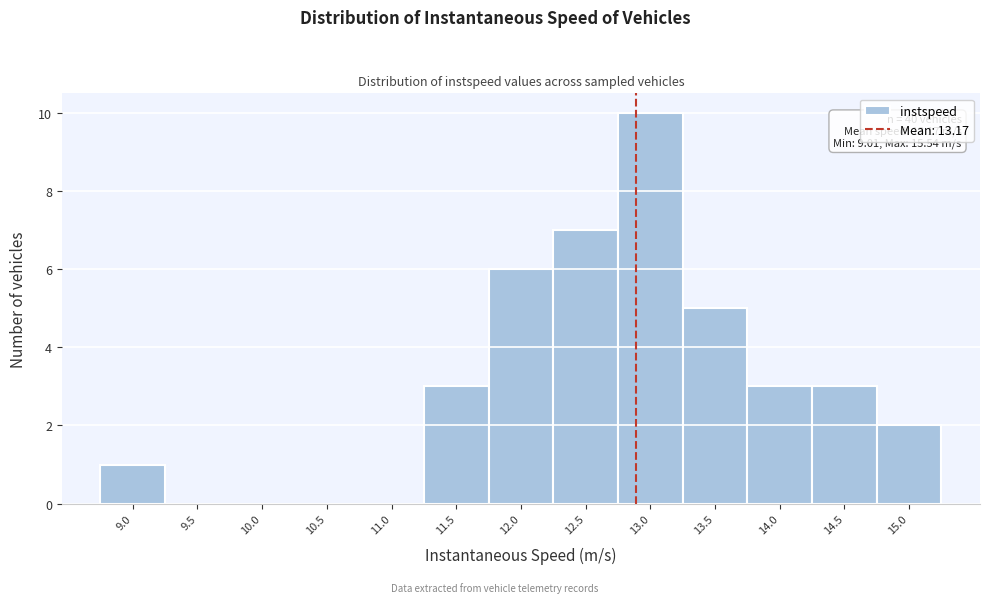

Reading right to left, what are all the values shown in this chart?

15.0=2	14.5=3	14.0=3	13.5=5	13.0=10	12.5=7	12.0=6	11.5=3	11.0=0	10.5=0	10.0=0	9.5=0	9.0=1